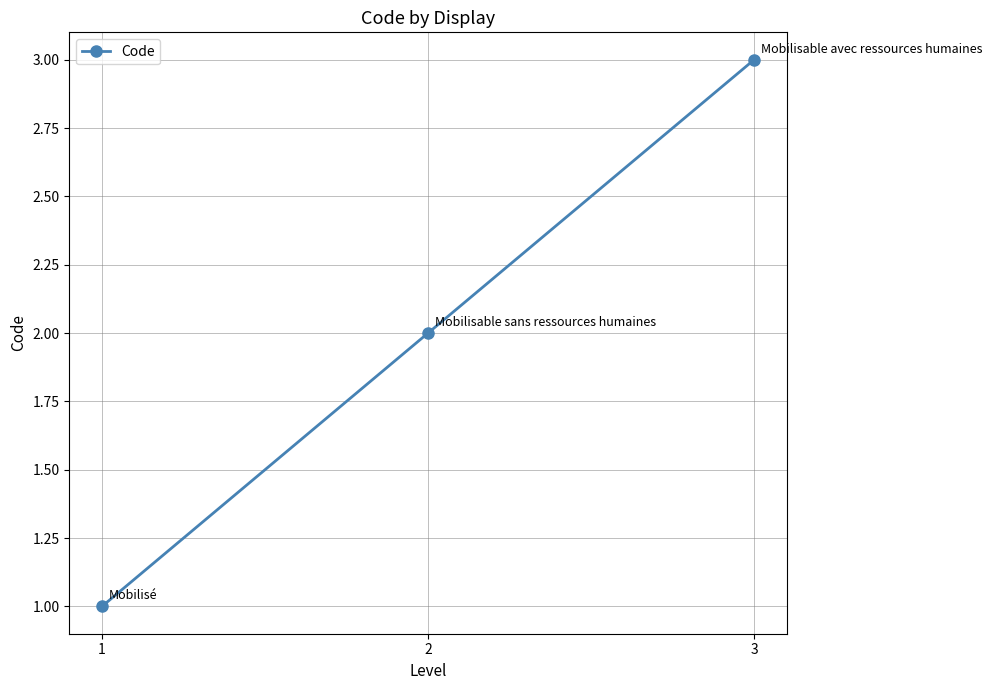

Reading left to right, list all the values displayed in this chart.

1	2	3